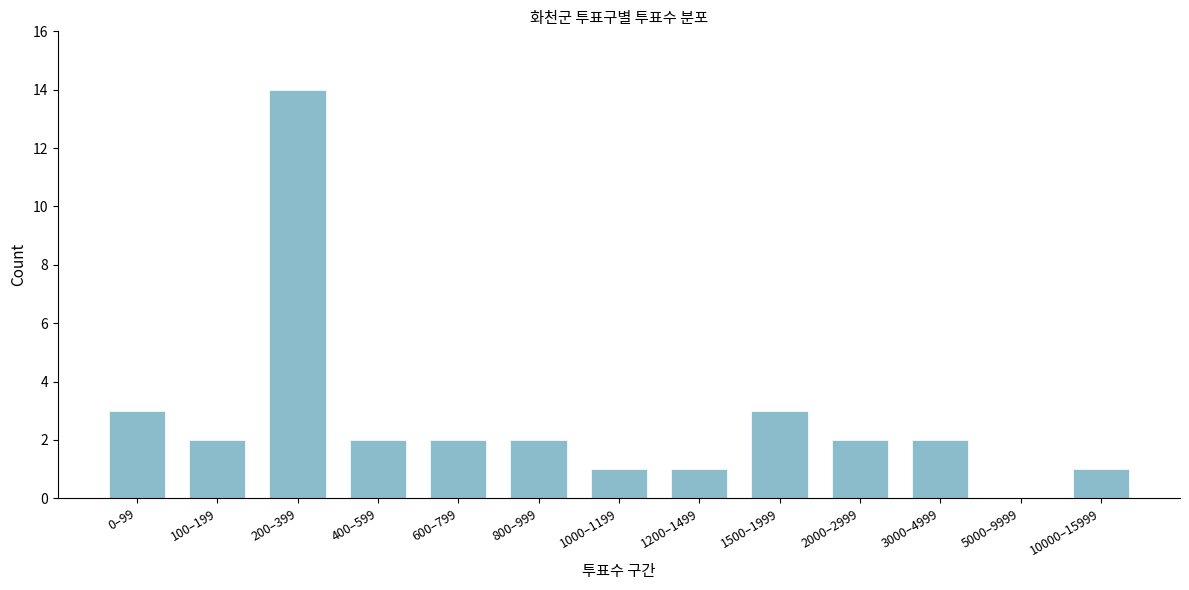

Reading left to right, what are all the values shown in this chart?

0–99=3	100–199=2	200–399=14	400–599=2	600–799=2	800–999=2	1000–1199=1	1200–1499=1	1500–1999=3	2000–2999=2	3000–4999=2	5000–9999=0	10000–15999=1